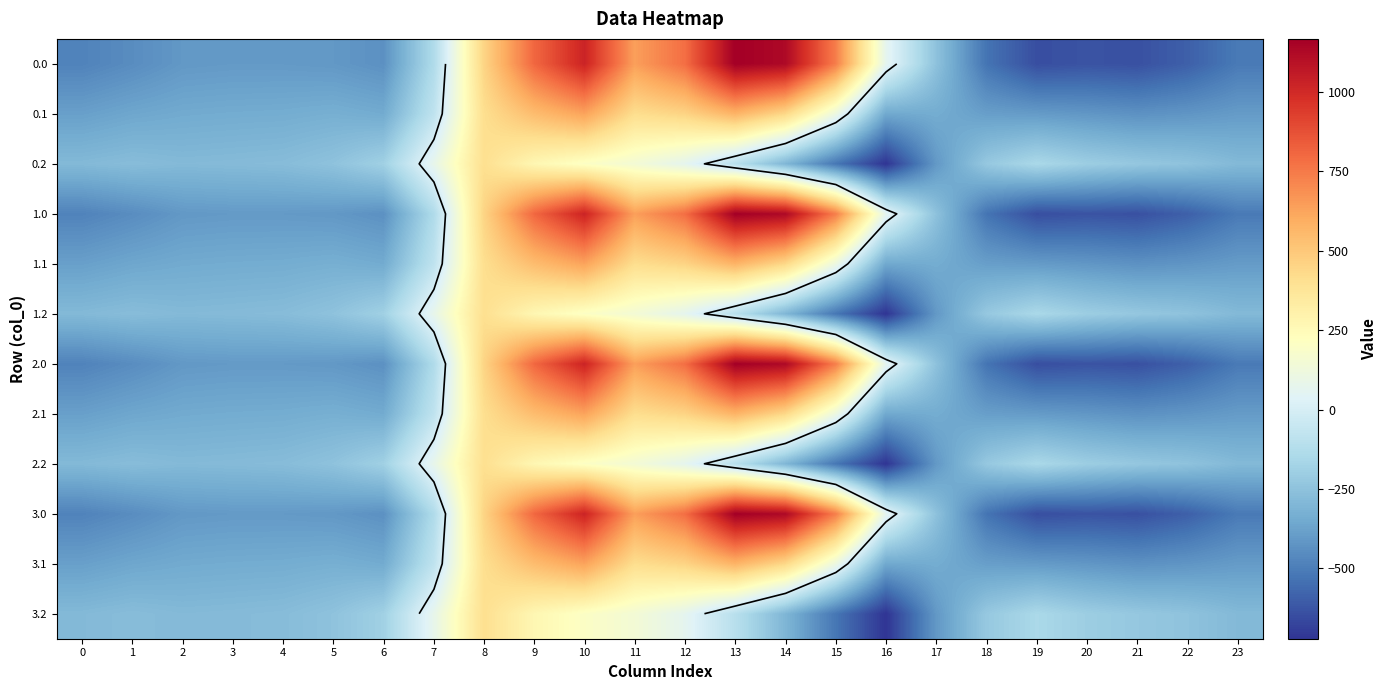

What is the approximate value of 3.0 at 18?

-529.6